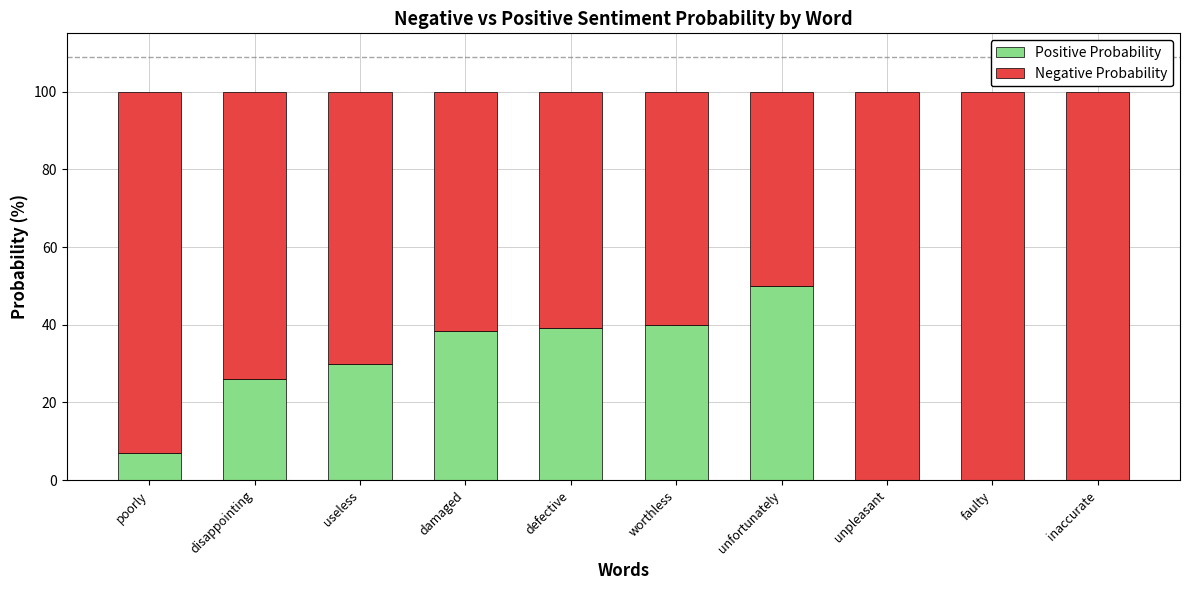

What is the total value across all series at disappointing?

100.0